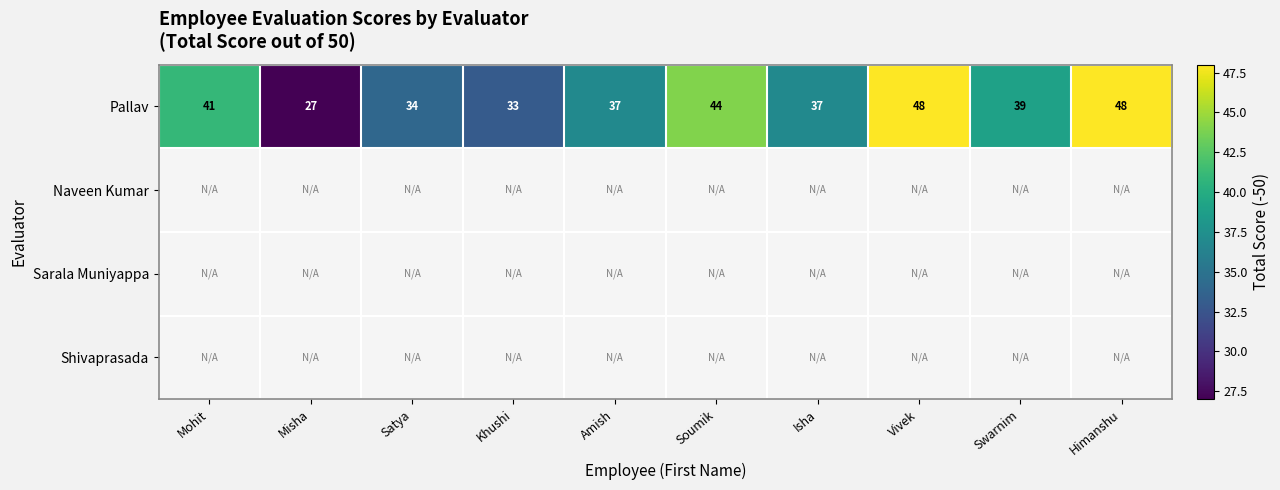

How many categories are shown in the chart?

10